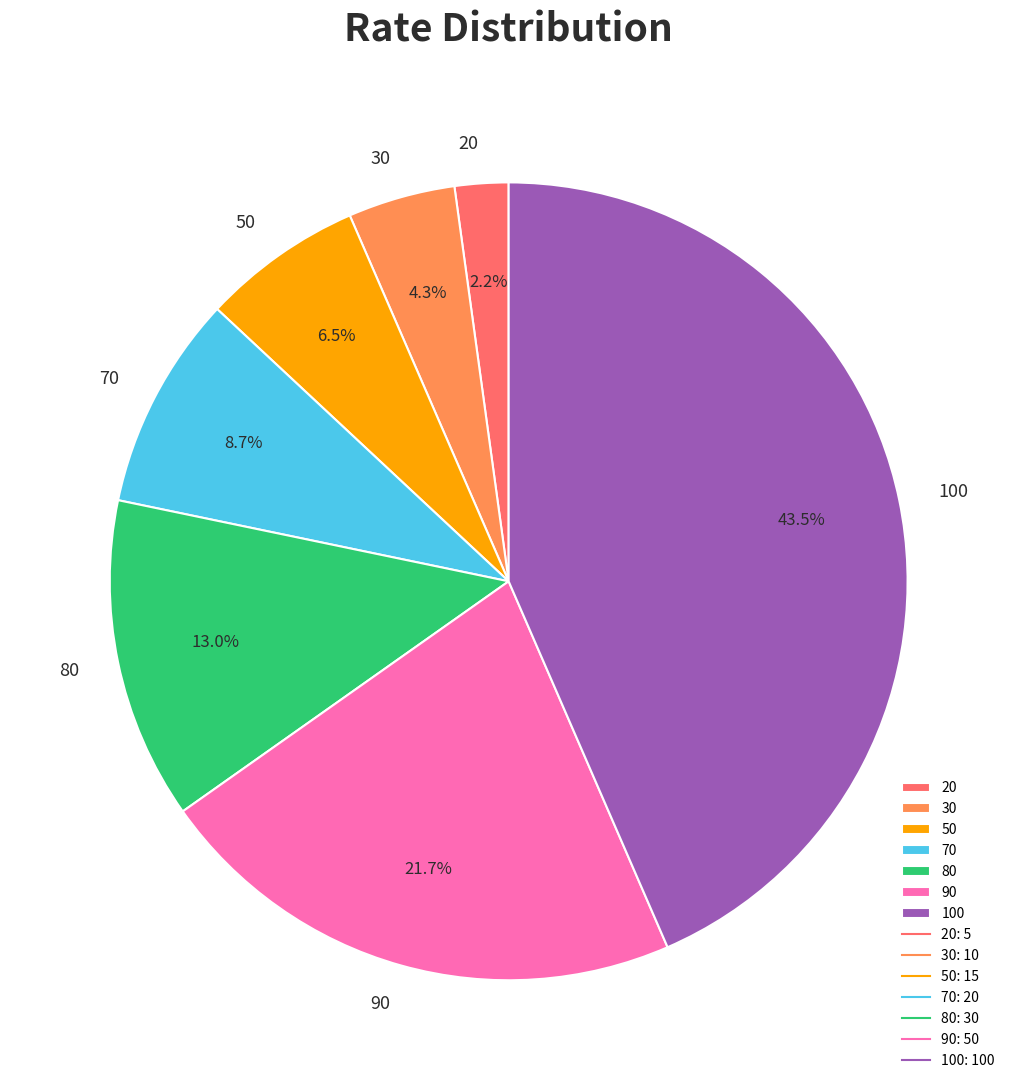

Between 80 and 20, which is larger?

80